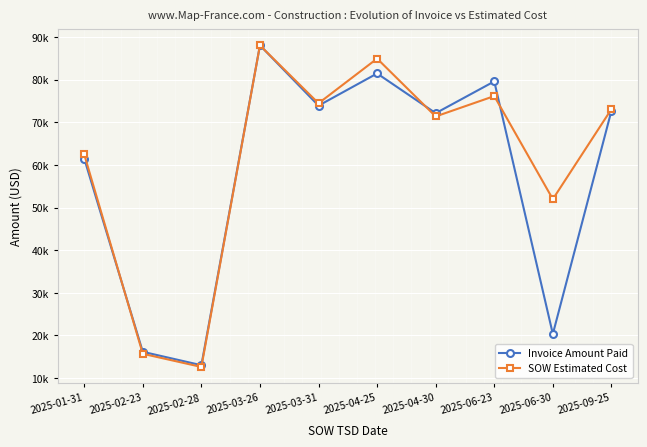

After their last crossing, which series has the higher values: SOW Estimated Cost or Invoice Amount Paid?

SOW Estimated Cost